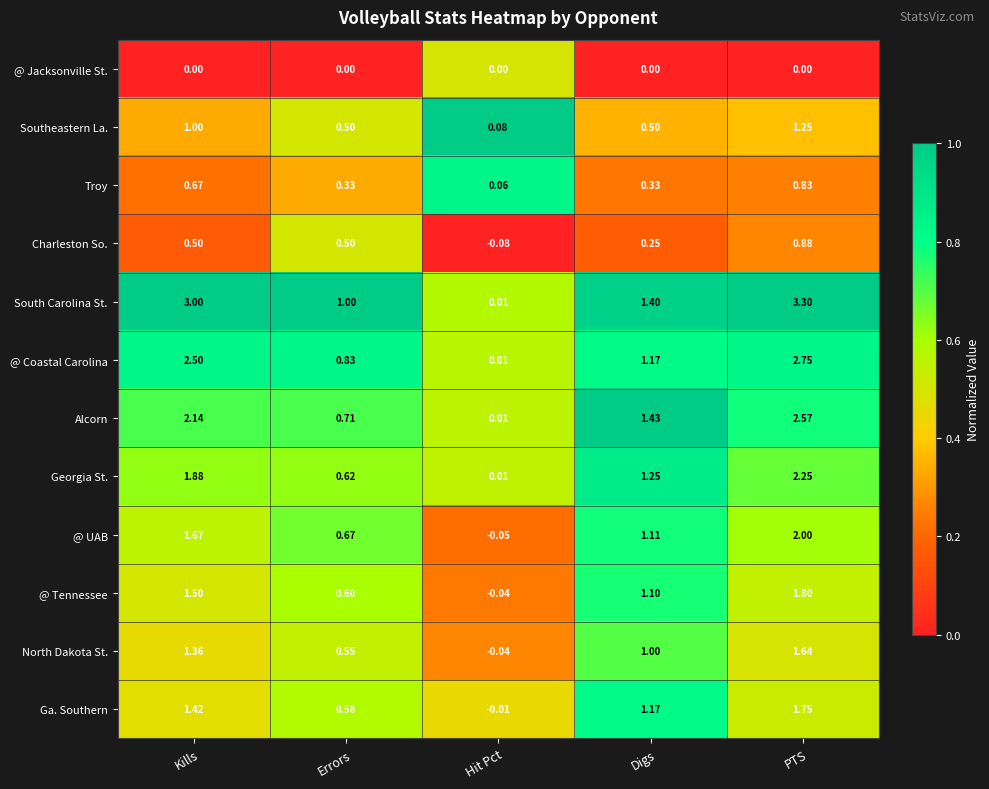

What is the total value across all series at PTS?

21.0